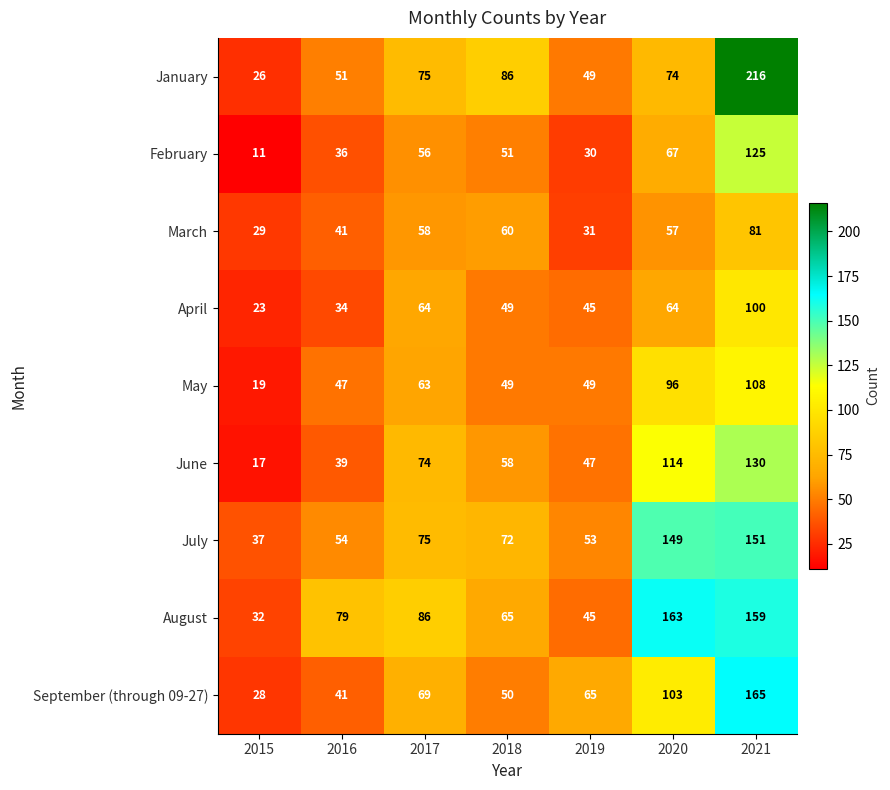

The value of March at 2021 is 17. True or false?

False